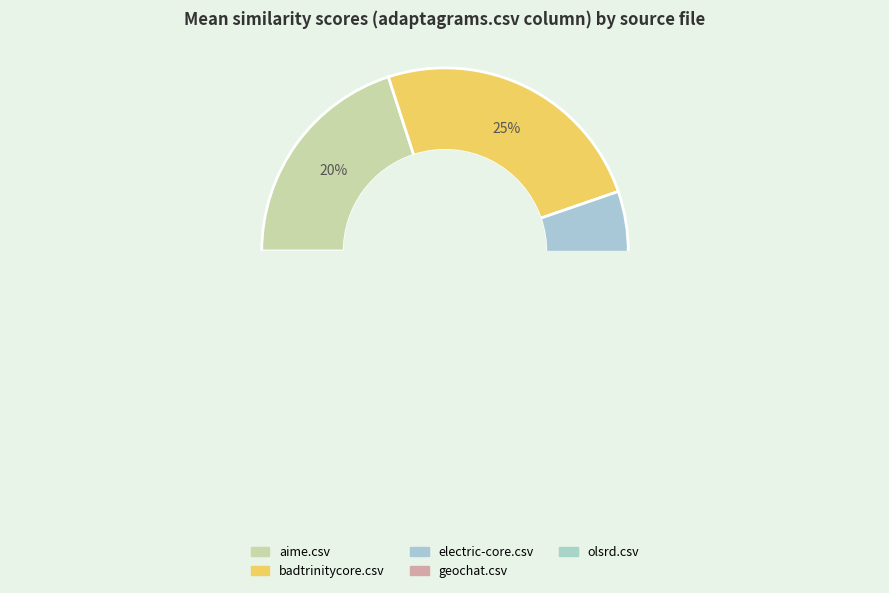

Count the number of slices in the pie.

6